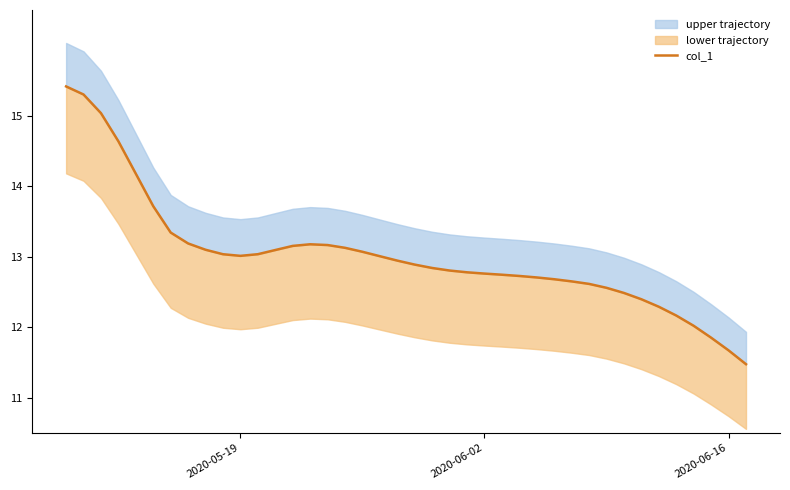

What is the difference between the maximum and minimum values?

3.9